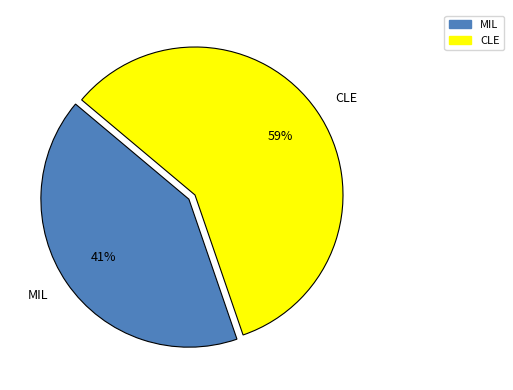

Combined, do MIL and CLE account for over 50%?

Yes